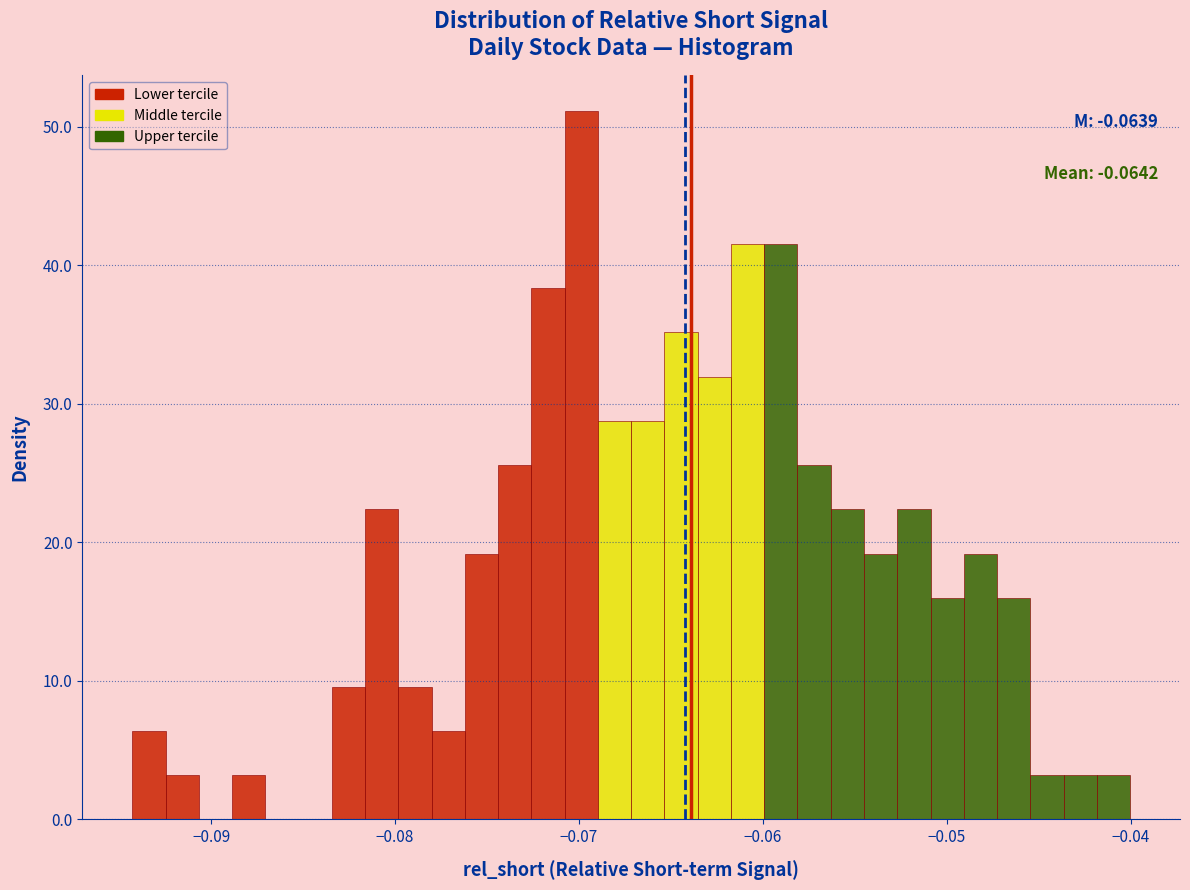

Around what value on the x-axis is the tallest bar? Give the approximate position of its centre, as read against the axis.

-0.070